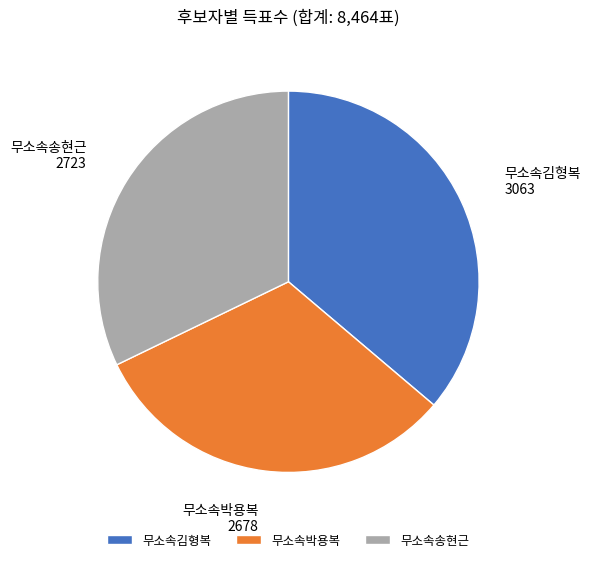

Rank the categories by value from highest to lowest.

무소속김형복, 무소속송현근, 무소속박용복